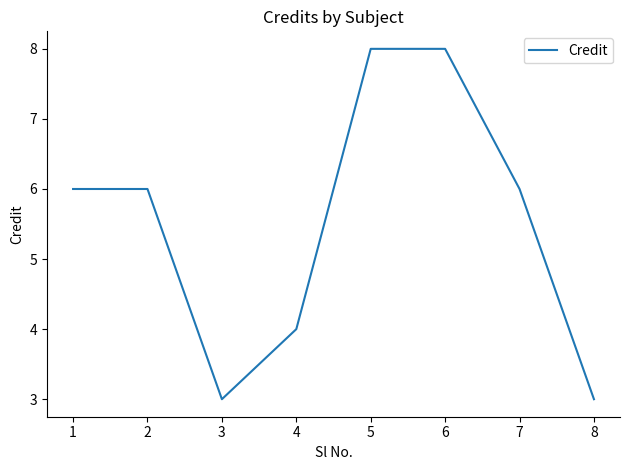

What is the smallest value displayed?

3